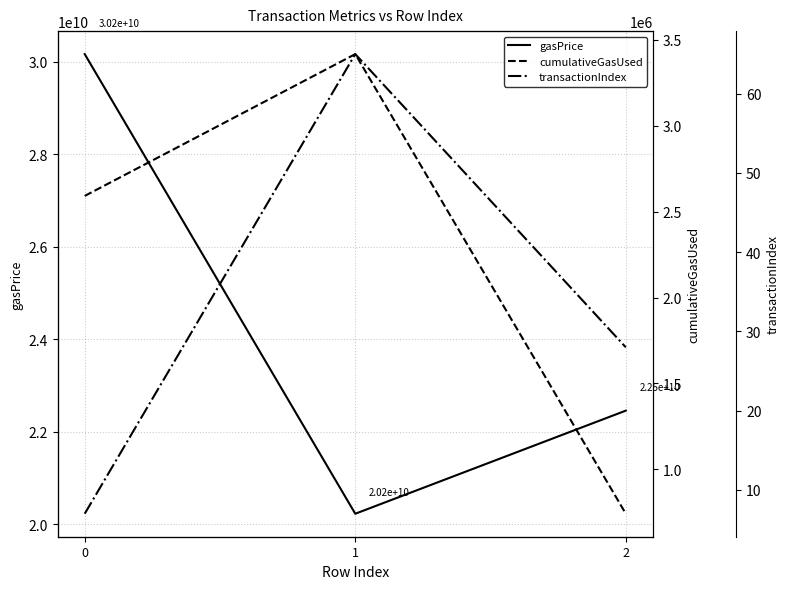

Reading left to right, transcribe all the data shown in this chart.

gasPrice: 0=30166981880	1=20229599175	2=22458870304
cumulativeGasUsed: 0=2591884	1=3417710	2=741524
transactionIndex: 0=7	1=65	2=28